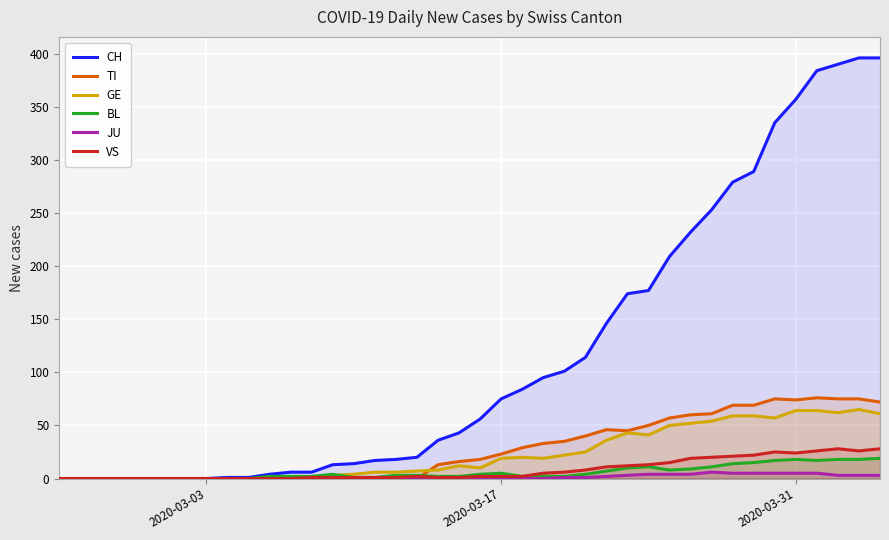

Which series has the largest total across all categories?

CH